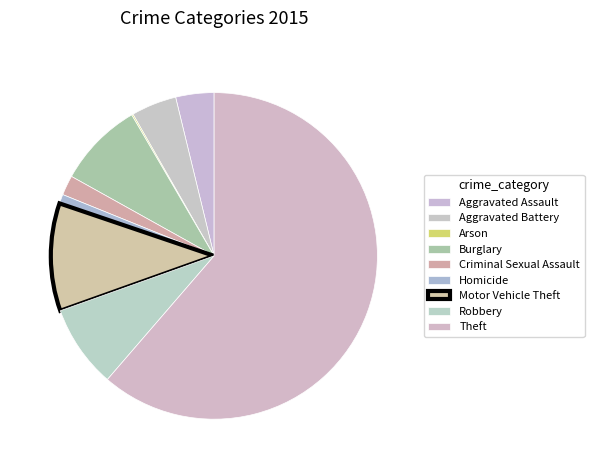

Count the number of slices in the pie.

9